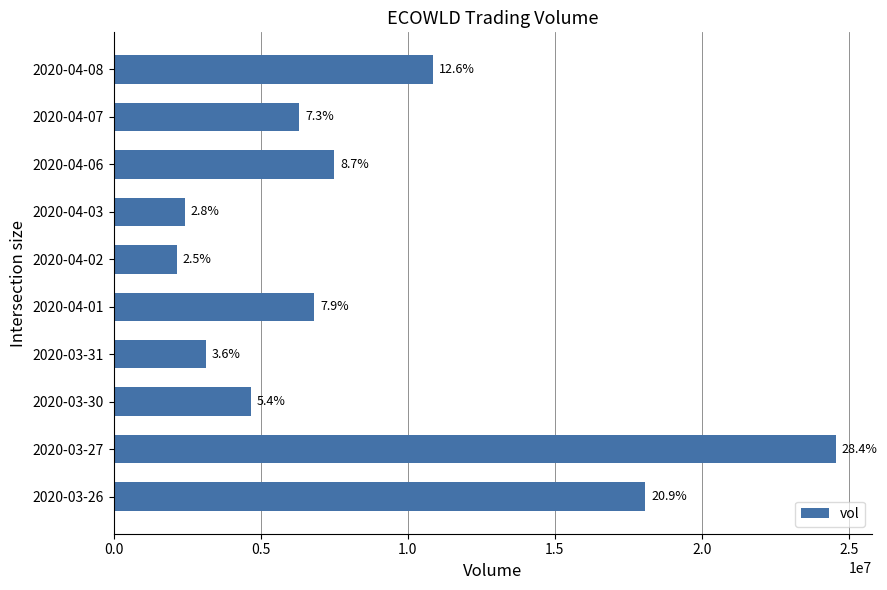

How many bars are there in total?

10